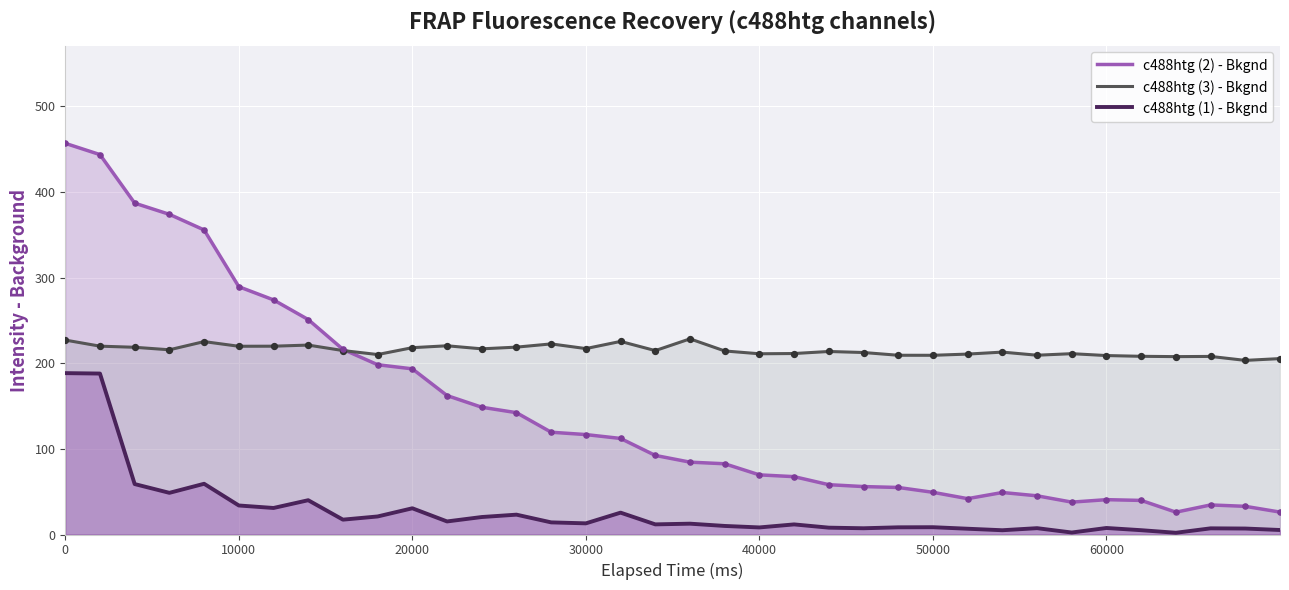

Which series has the widest spread of Y values?

c488htg (2) - Bkgnd